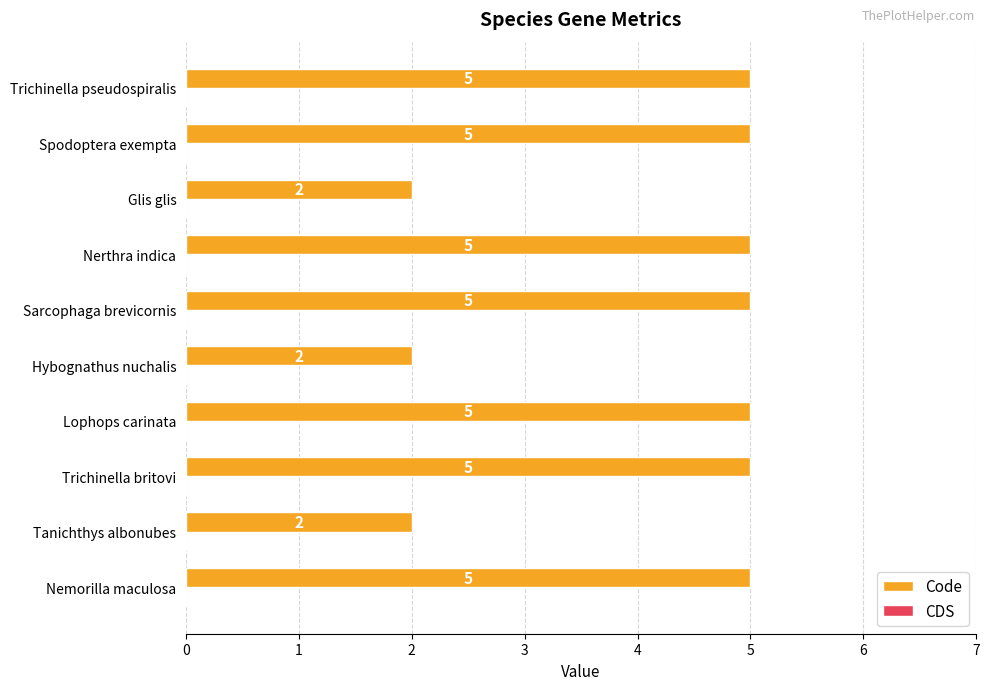

What is the change in value from Nemorilla maculosa to Hybognathus nuchalis?

-3